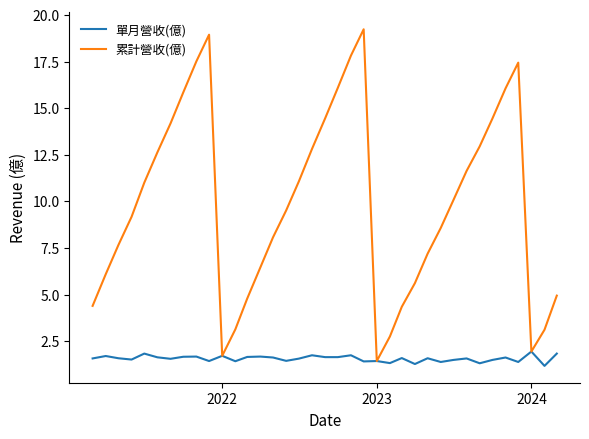

Which series has the largest total across all categories?

累計營收(億)